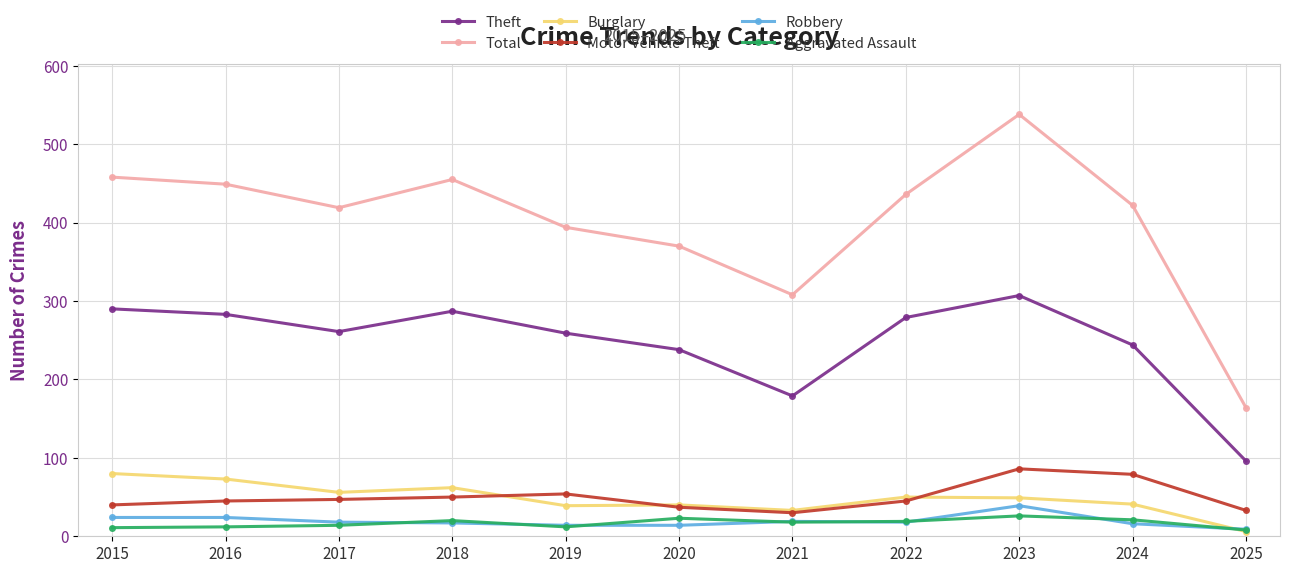

At which category does Theft reach its first local valley?

2017